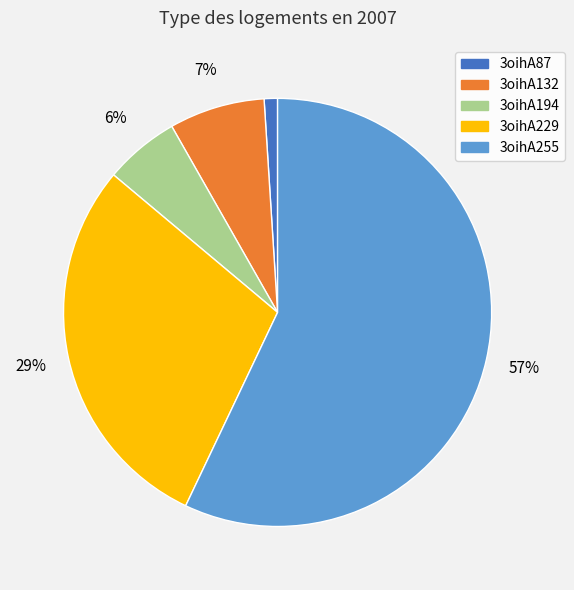

Count the number of slices in the pie.

5